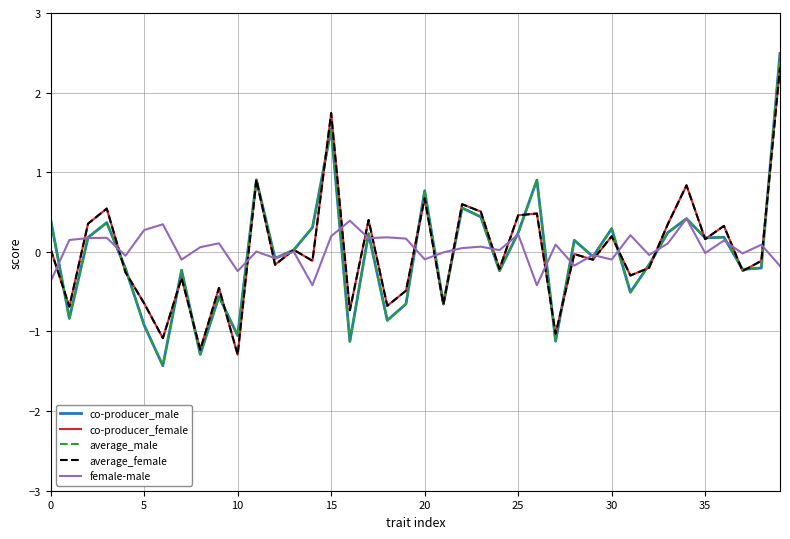

What is the maximum value shown in the chart?

2.5